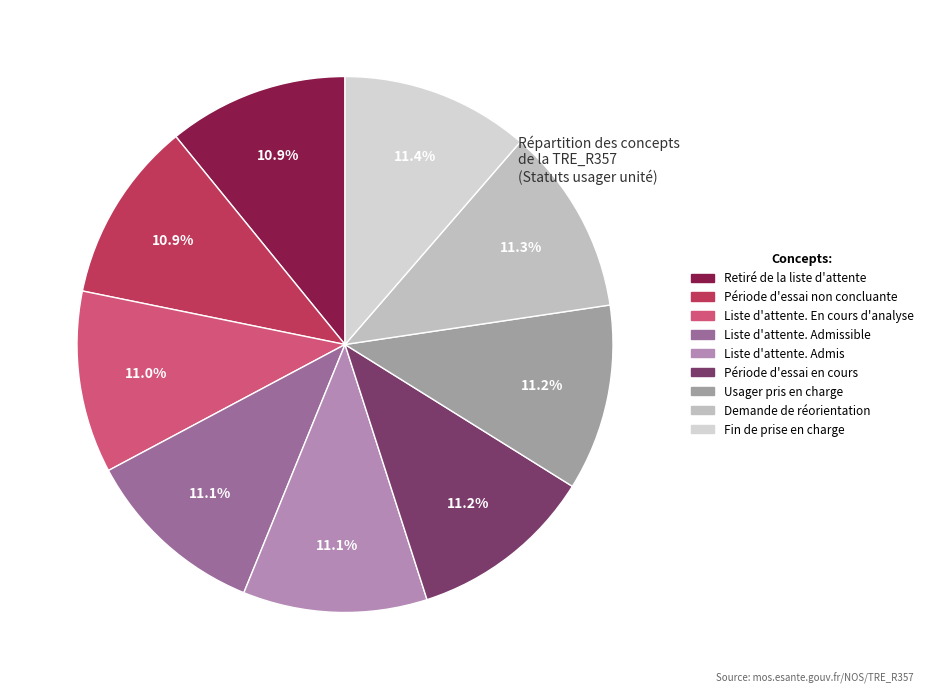

Do Période d'essai en cours and Liste d'attente. Admissible together represent more than half of the pie?

No